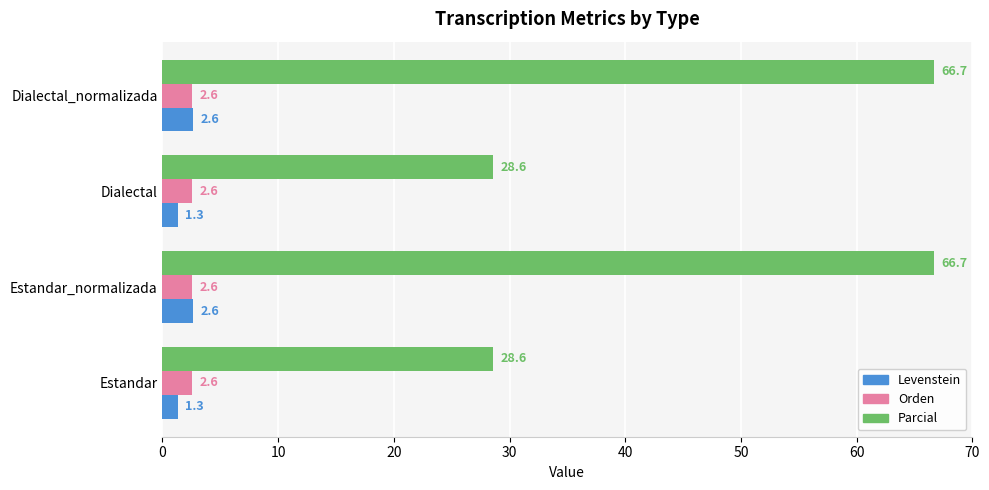

What is the sum of the Levenstein values at Dialectal and Estandar?

2.6